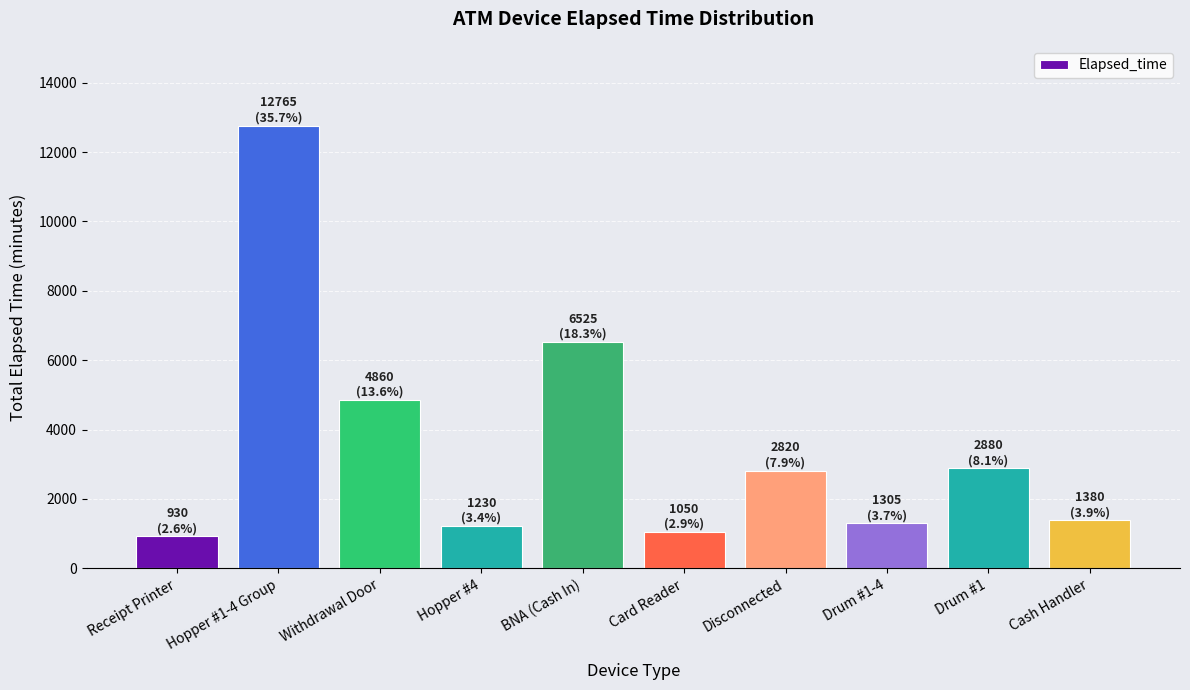

What is the ratio of the value at Drum #1 to the value at Receipt Printer?

3.1